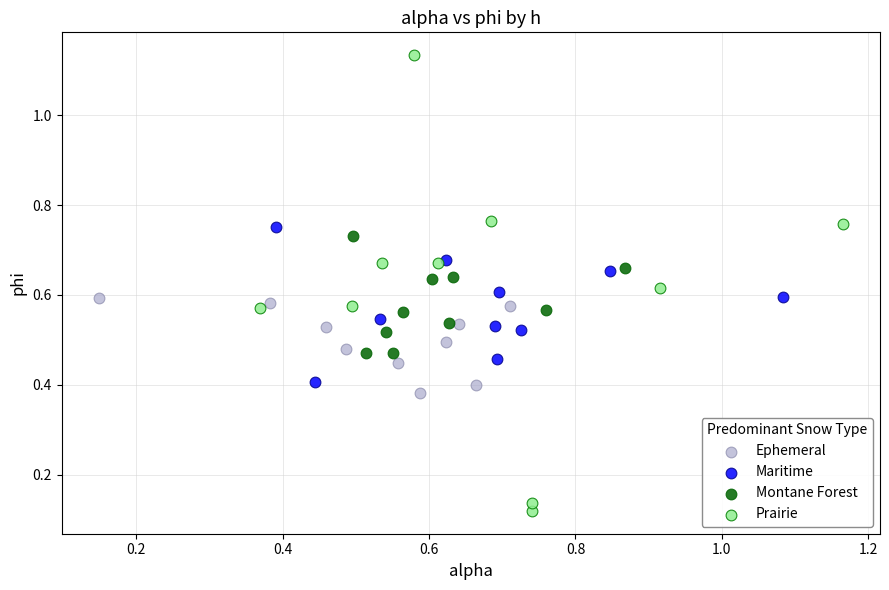

Which series contains the lowest Y value?

Prairie